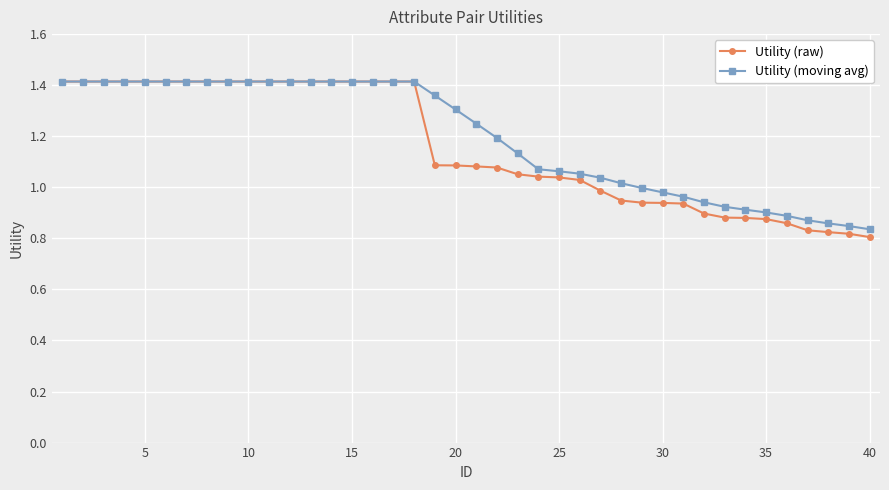

Which series has the largest range (max minus min)?

Utility (raw)